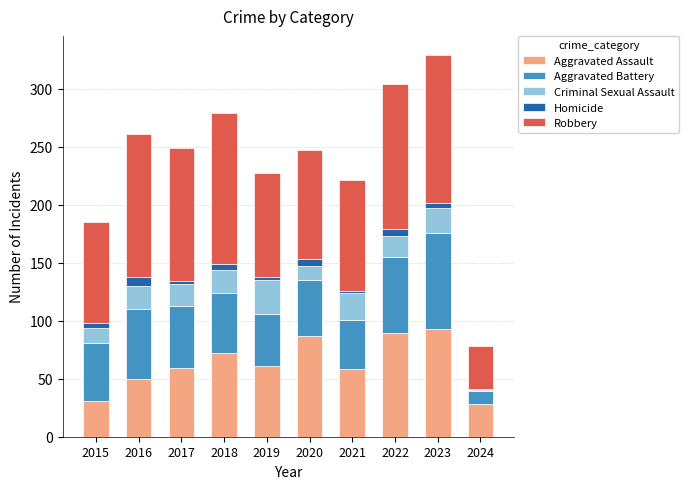

What is the sum of all Aggravated Assault values?

628